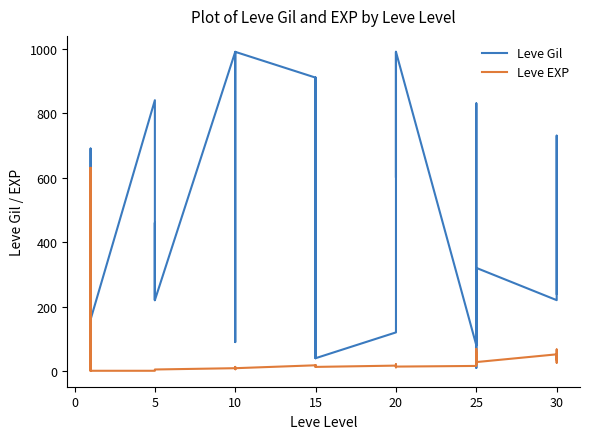

How many data points in Leve Gil are above 460?

19